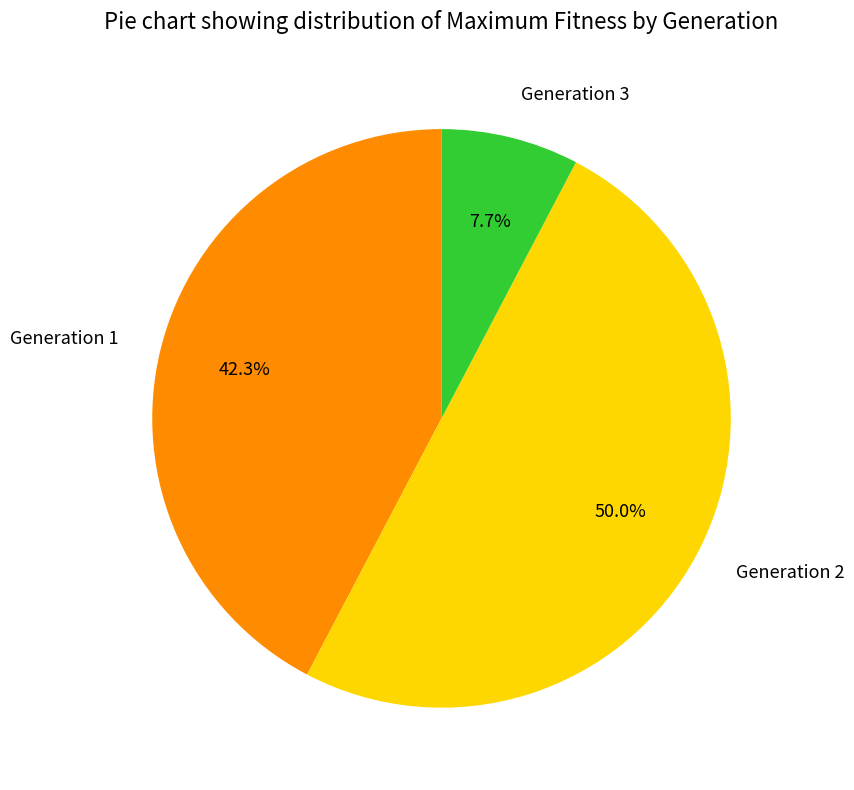

Count the number of slices in the pie.

3